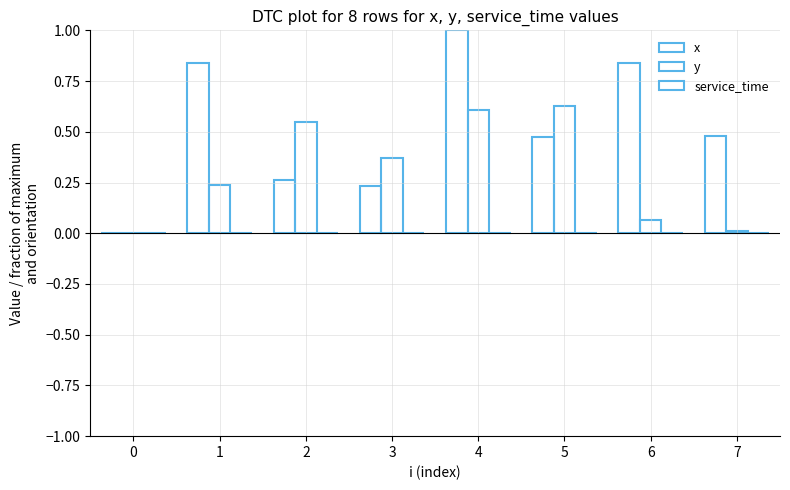

What is the difference between the second highest and minimum values in the x series?

0.8